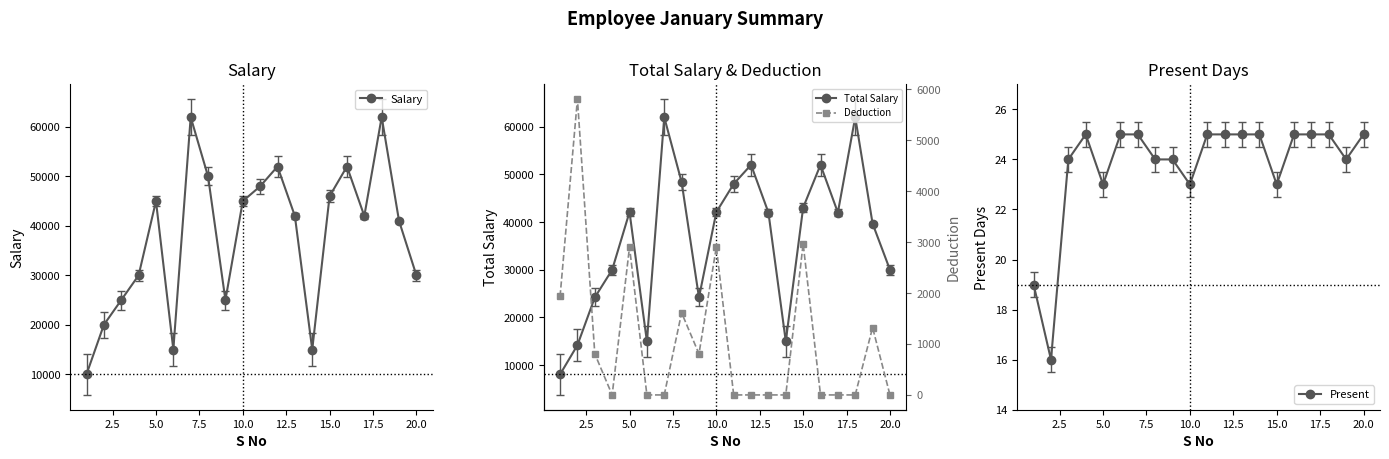

Does the chart display data point markers on the line(s)?

Yes